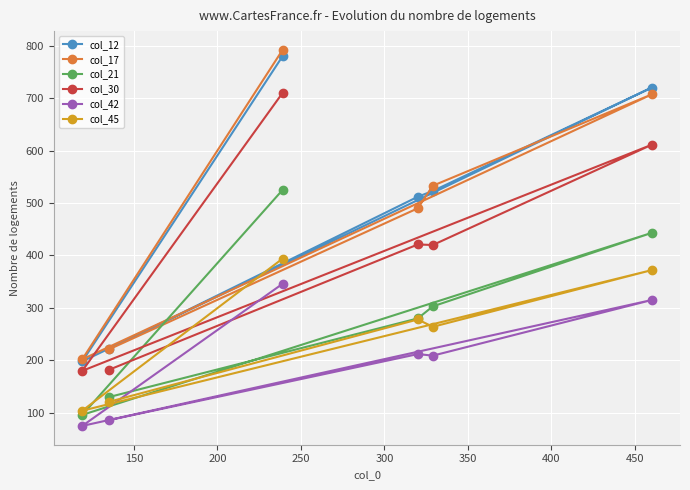

How many values in the col_45 series exceed 278?

2